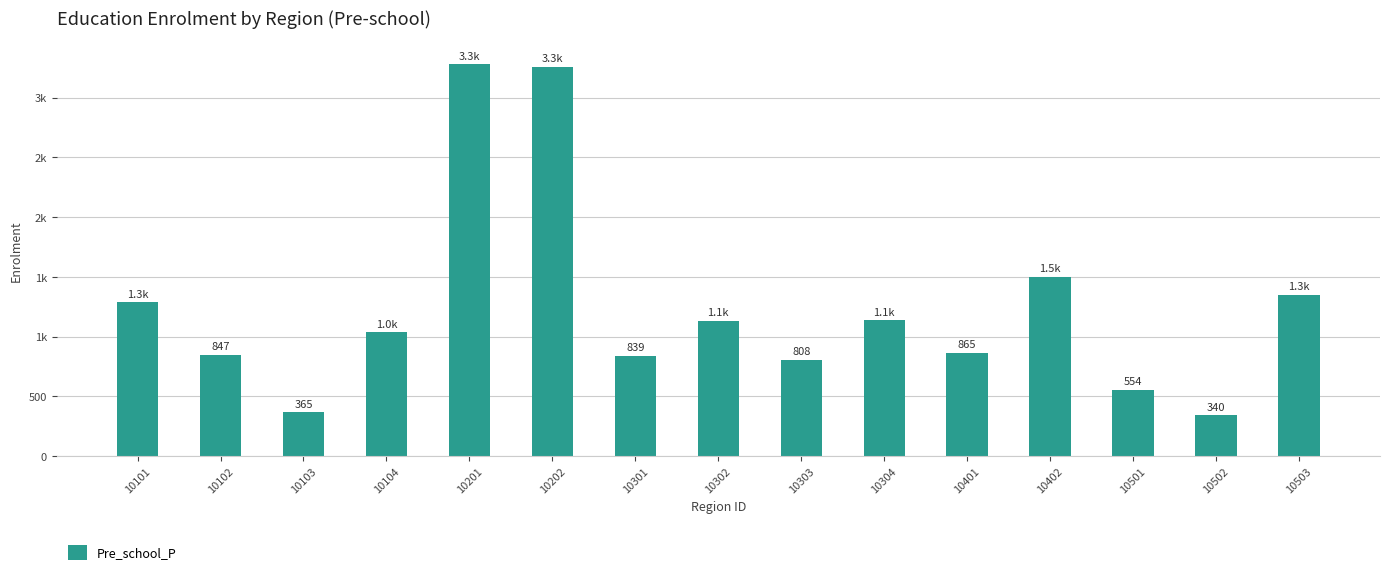

What is the difference between the maximum and minimum values?

2939